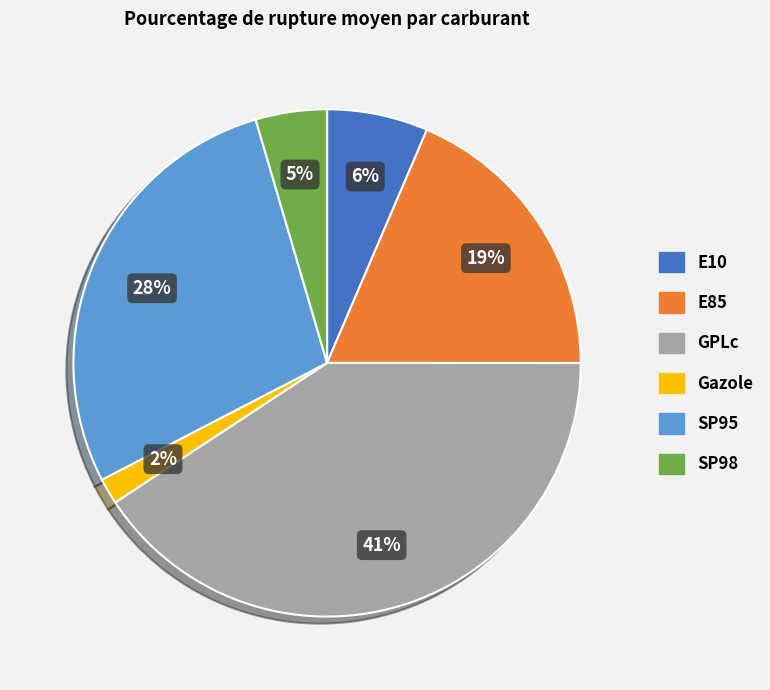

How many slices are in this pie chart?

6